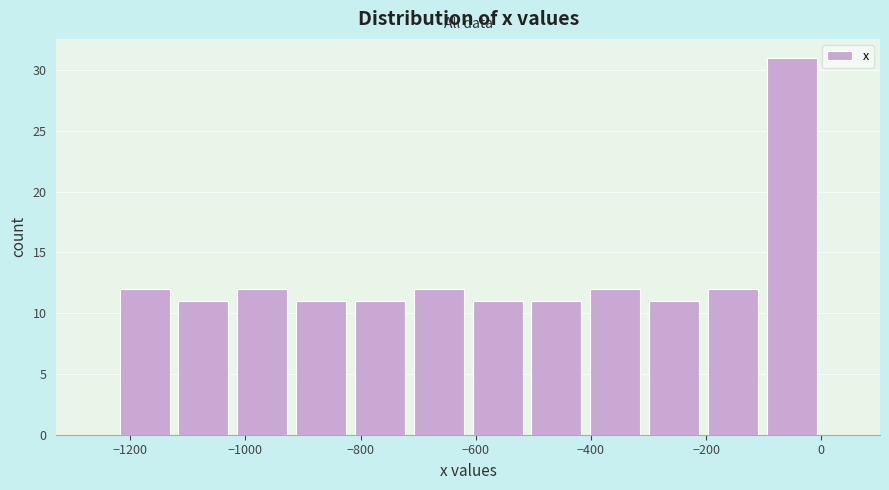

Reading left to right, transcribe this chart: for each bar, give the range it covers on the x-axis and its height. Neither the bar edges nor the heights are printed on the chart, so give them approximately, as read against the axes.

-1220 to -1120: 12
-1120 to -1020: 11
-1020 to -920: 12
-920 to -820: 11
-820 to -720: 11
-720 to -620: 12
-620 to -520: 11
-520 to -400: 11
-400 to -300: 12
-300 to -200: 11
-200 to -100: 12
-100 to 0: 31